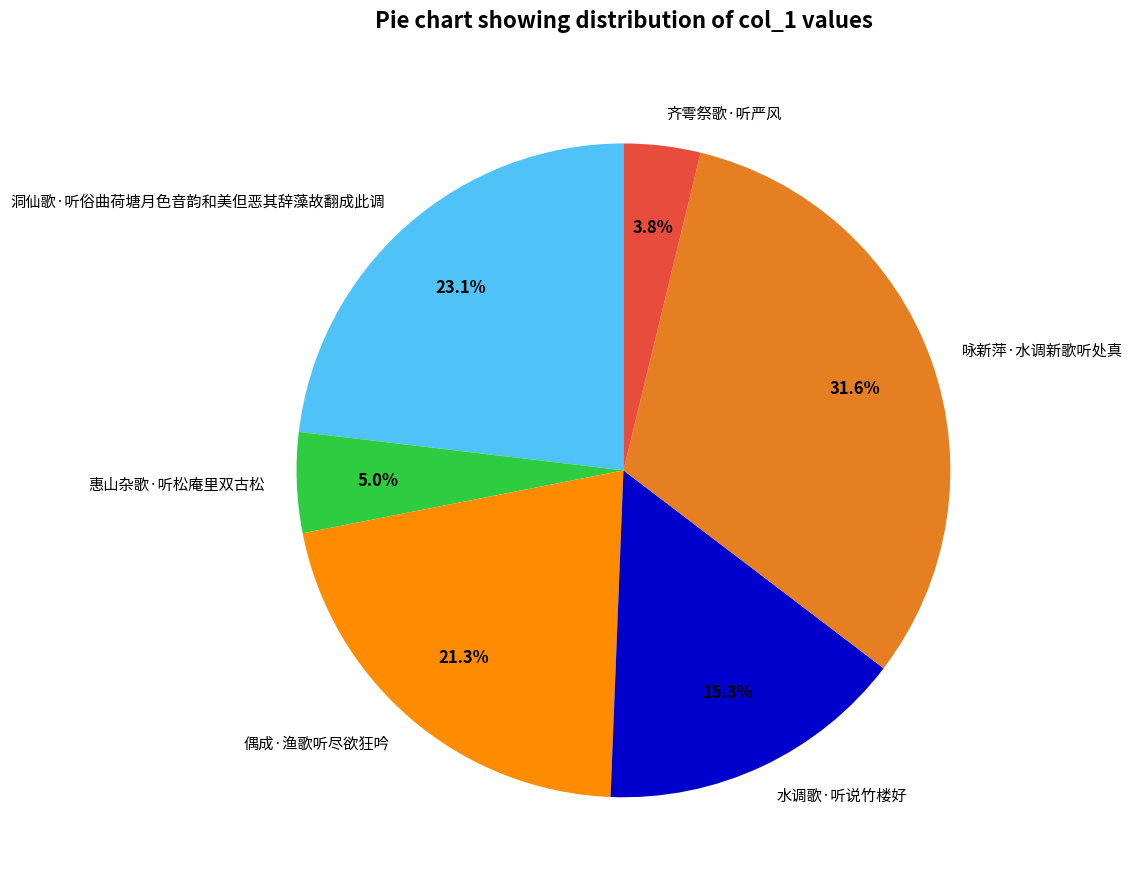

Is it true that 水调歌·听说竹楼好 is 15% of the pie?

True